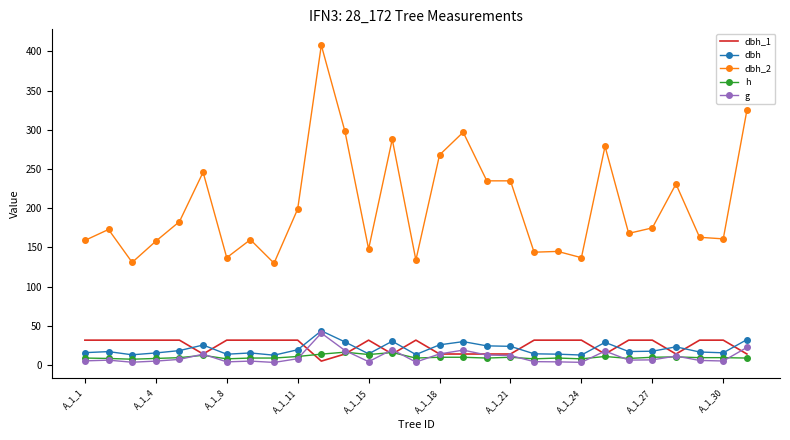

Which series has the largest total across all categories?

dbh_2